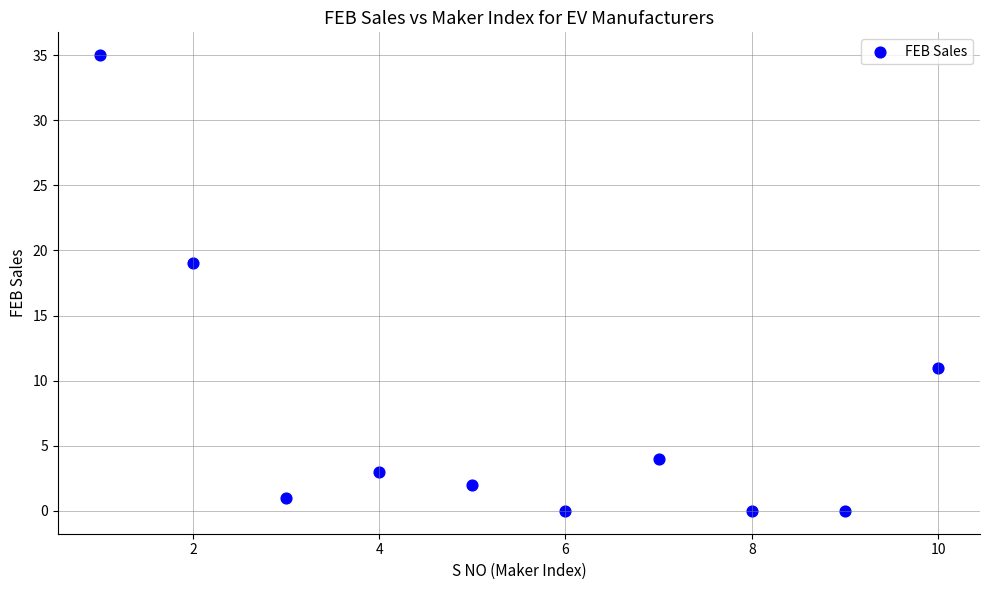

What Y value in the scatter plot is closest to 17?

19